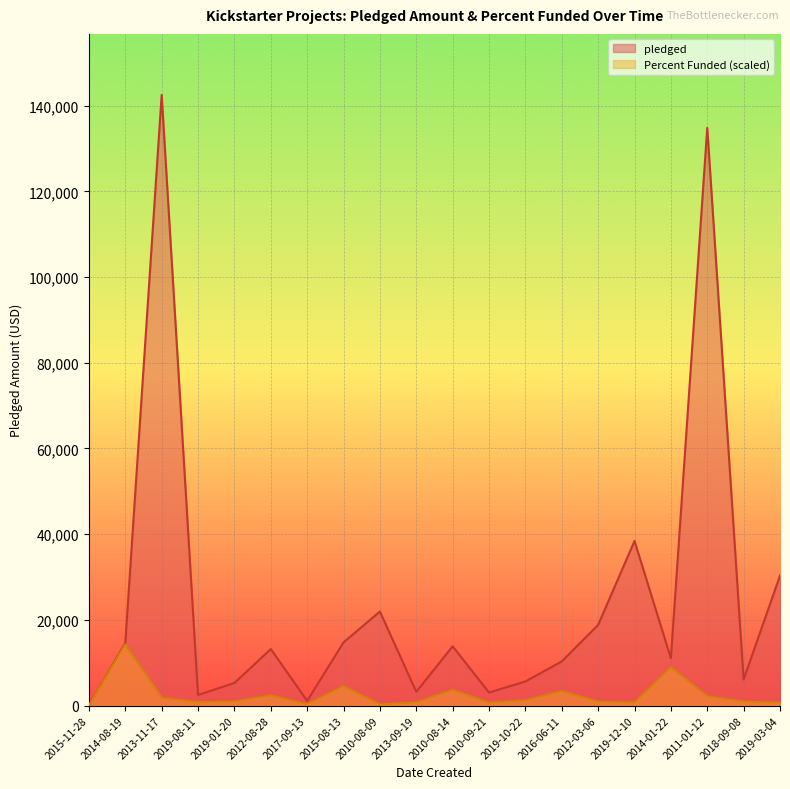

At which label is pledged closest to 71261?

2019-12-10